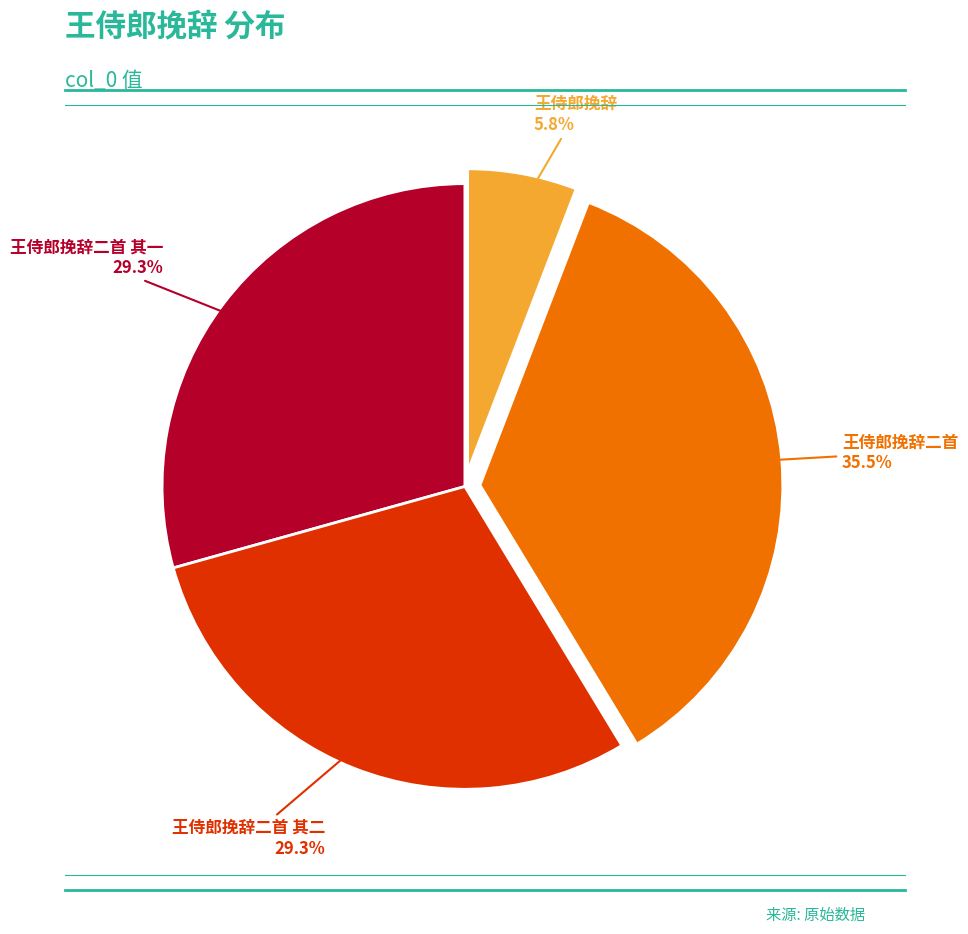

How many slices are in this pie chart?

4